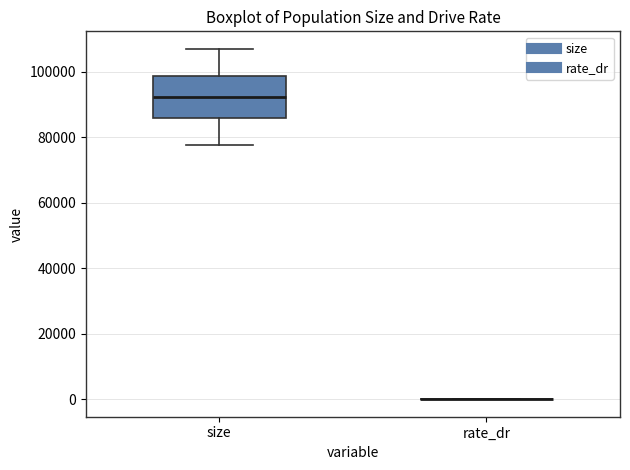

Reading left to right, transcribe this box plot: for each box, give where its median line is, the range the box spans, and where its two whiskers end, as read against the y-axis. The values are not printed on the chart, so give them approximately, as read against the axis.

size: median 92000, box 86000 to 98000, whiskers 78000 to 106000
rate_dr: box collapsed to a line at 0, whiskers 0 to 0